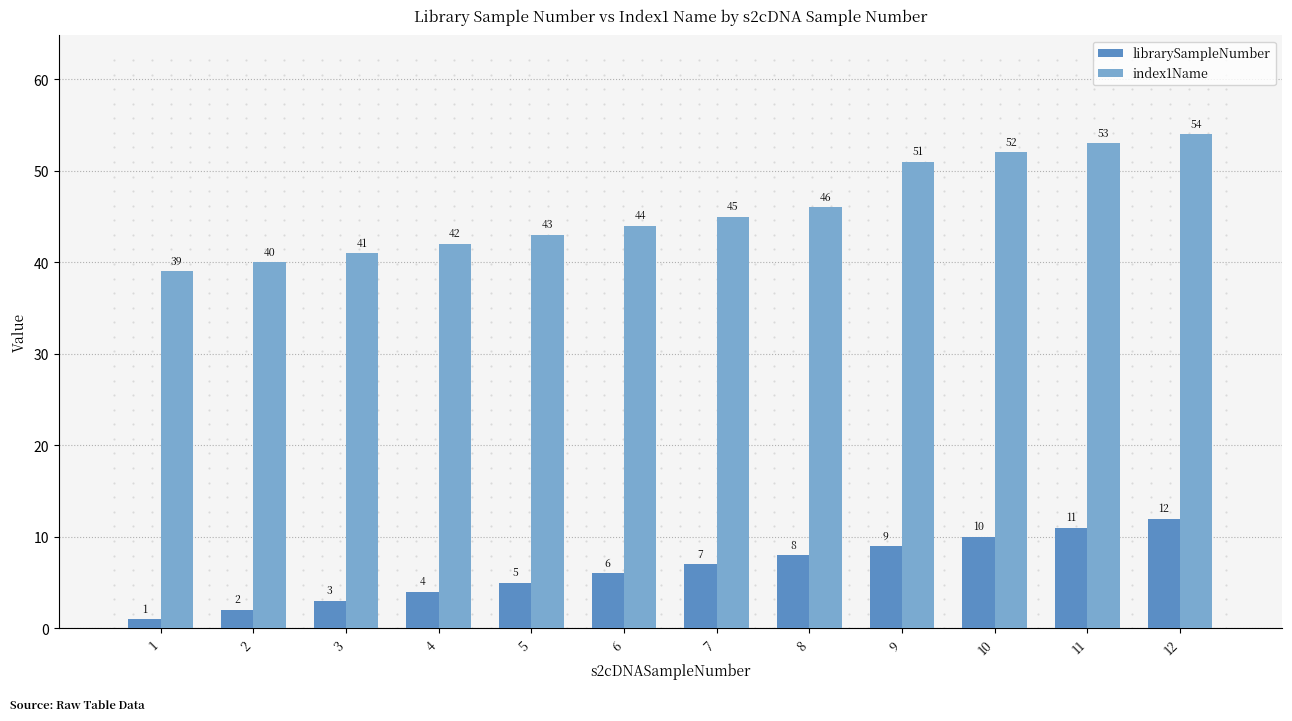

Is the value of index1Name at 2 greater than the value of librarySampleNumber at 1?

Yes